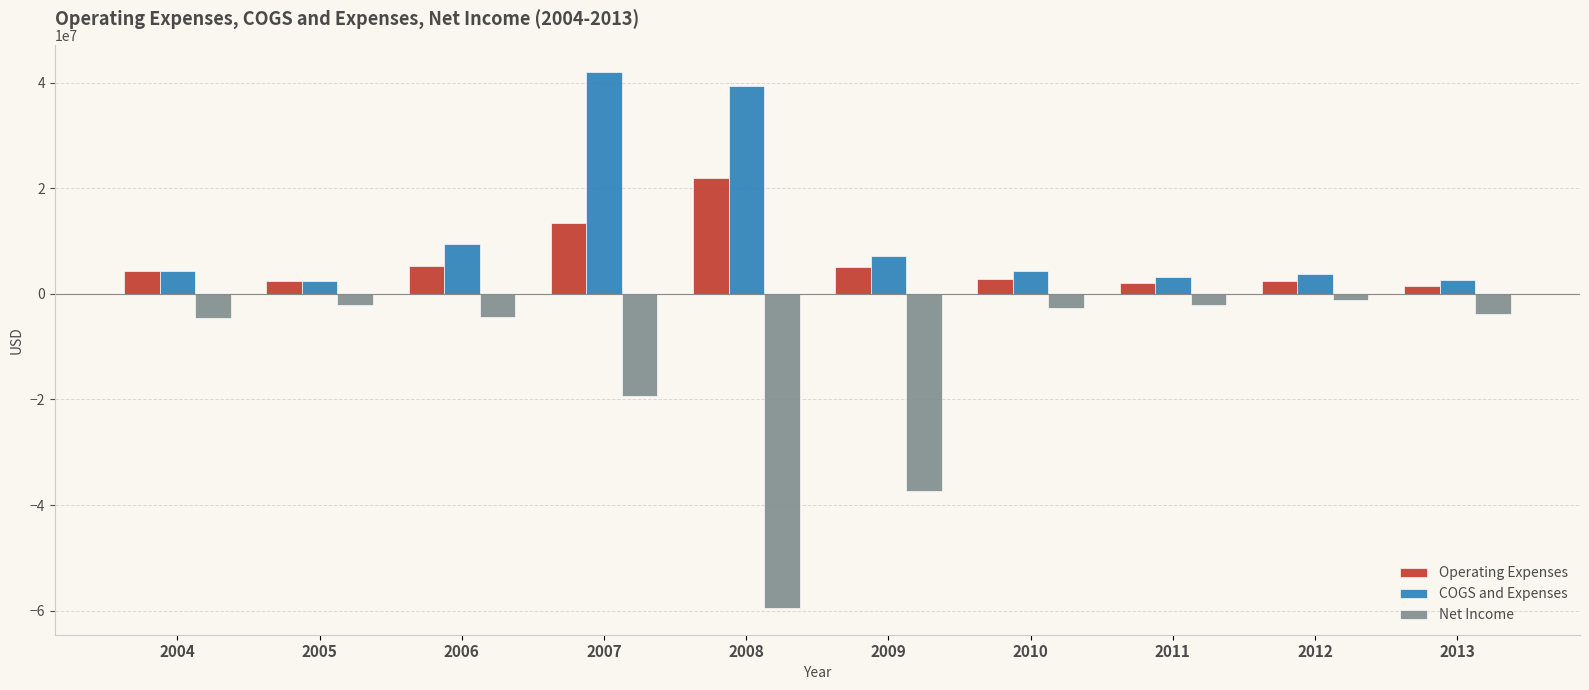

What is the average value of the COGS and Expenses series?

11876963